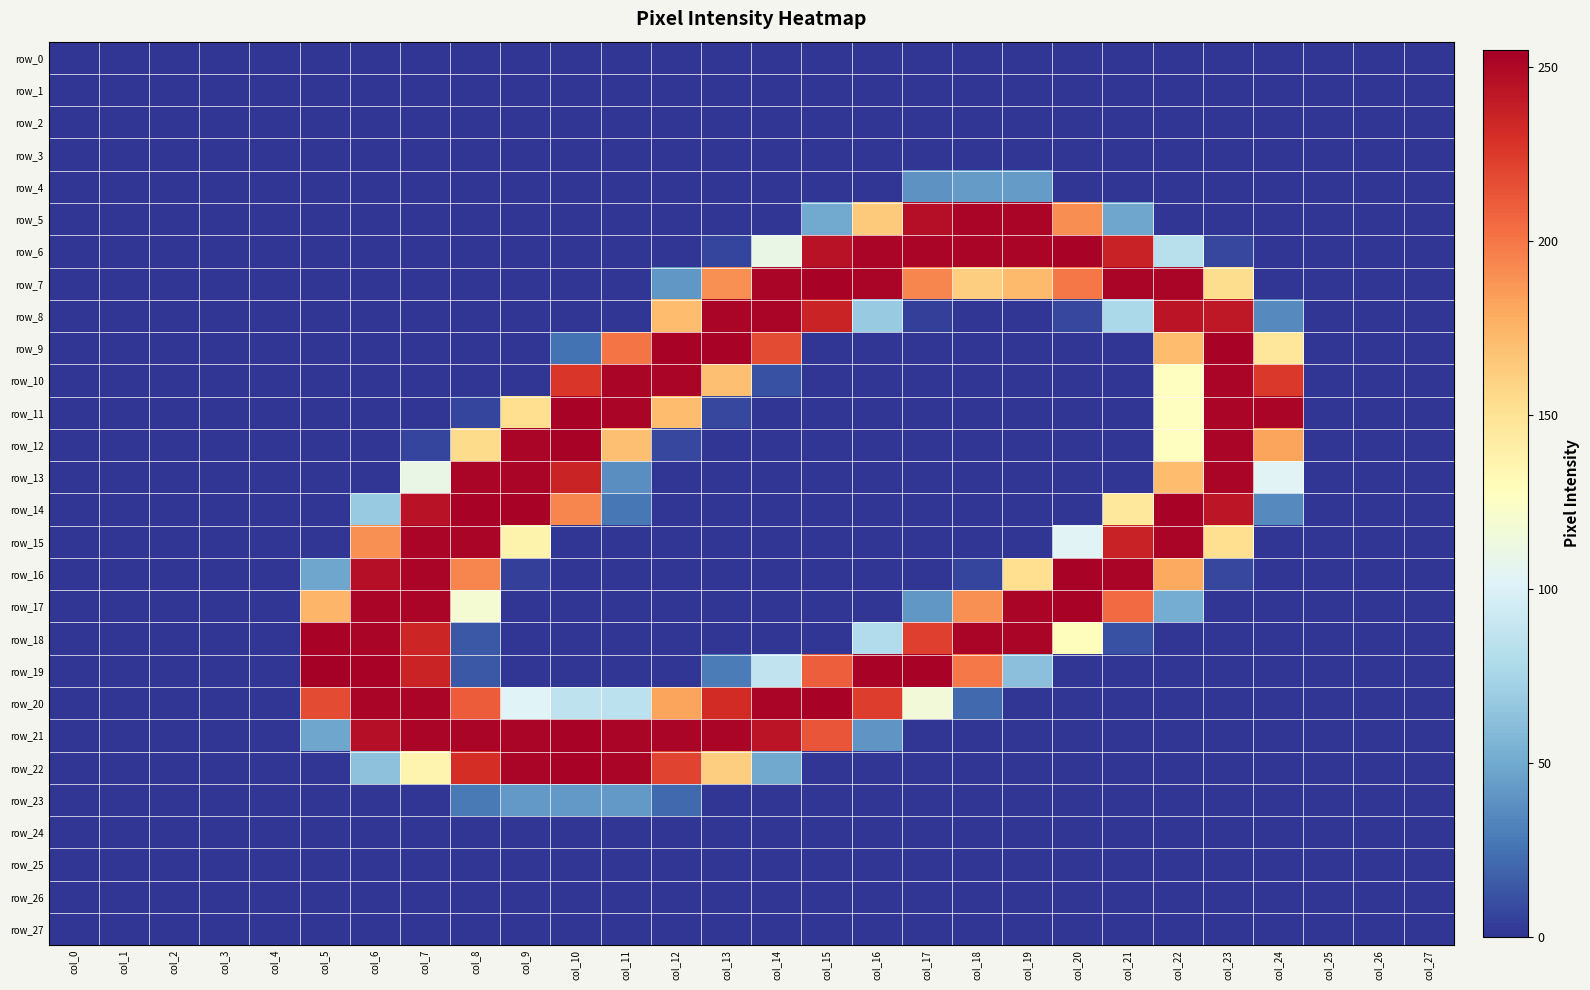

What is the maximum value shown in the chart?

255